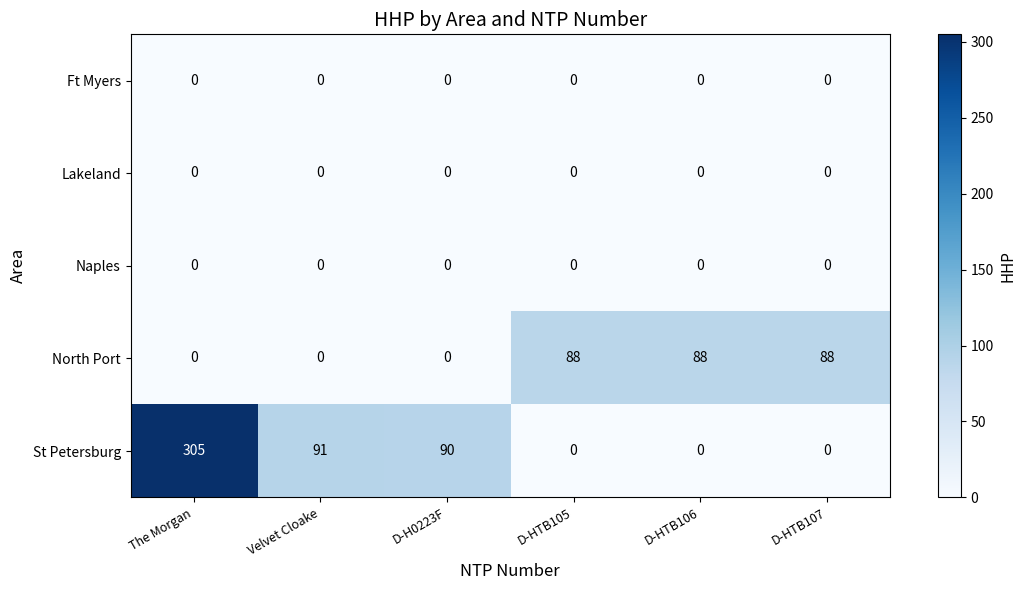

Is it true that North Port equals 0 at D-H0223F?

True